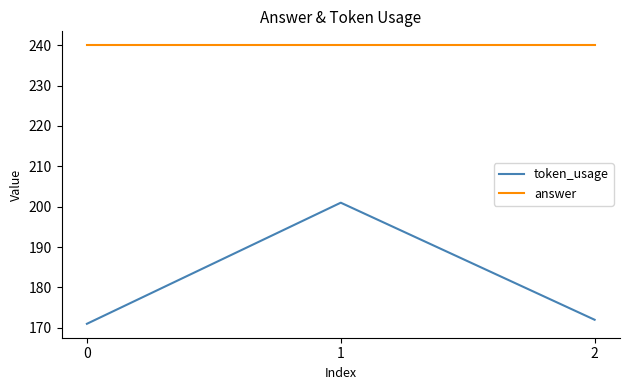

What are all the series names shown in the legend?

token_usage, answer